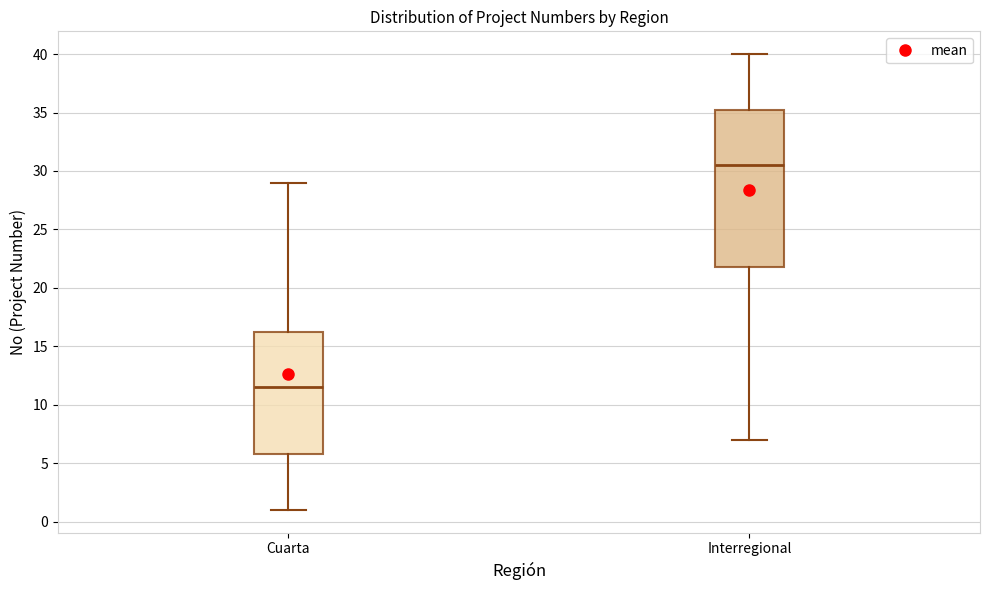

Which box has the highest median line?

Interregional